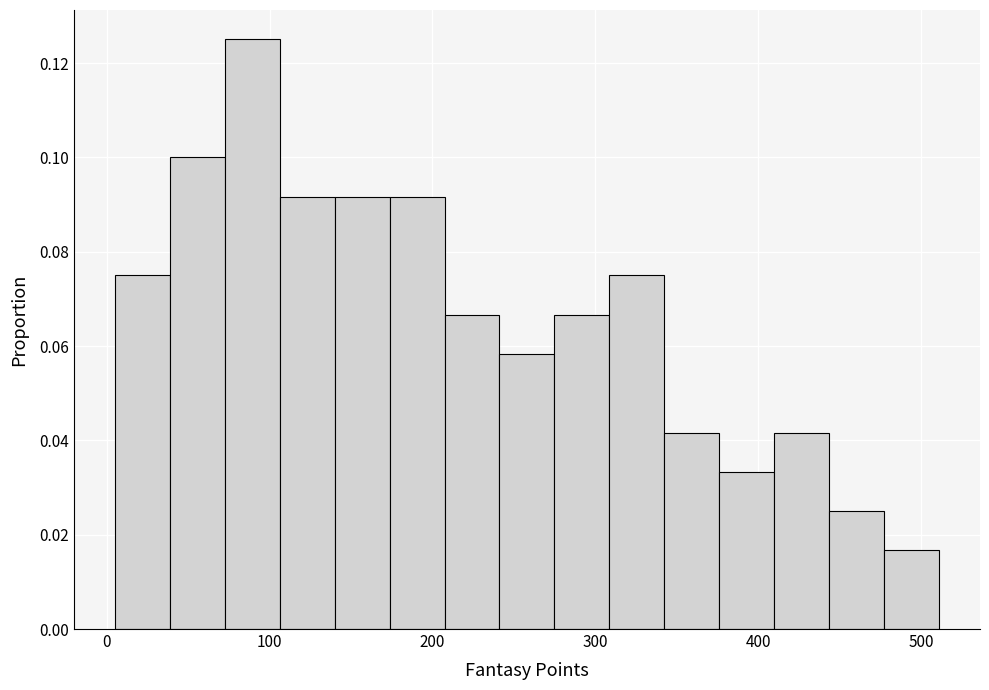

Around what value on the x-axis is the tallest bar? Give the approximate position of its centre, as read against the axis.

90